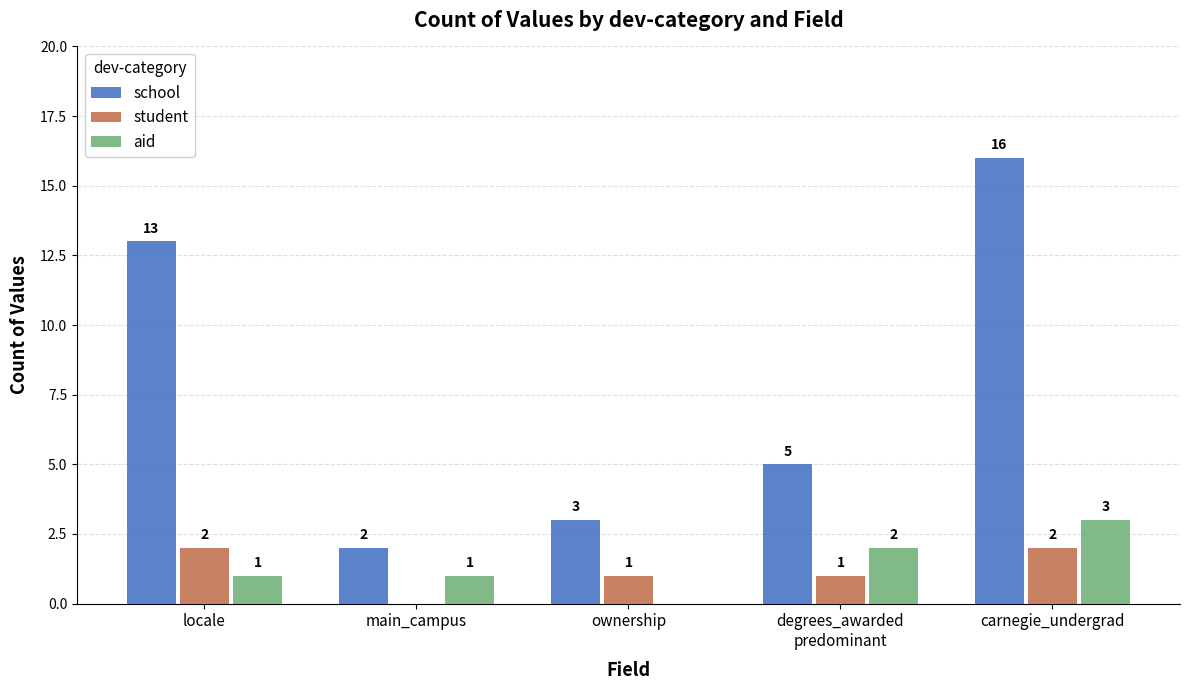

Are the bars horizontal?

No